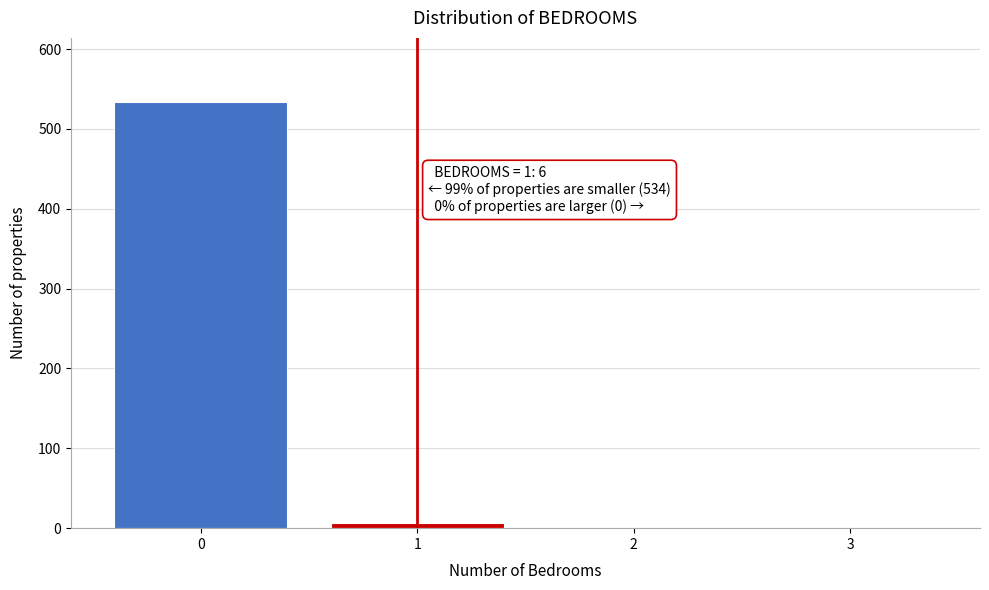

Over which range of the x-axis is the bar tallest?

-0.5 to 0.5